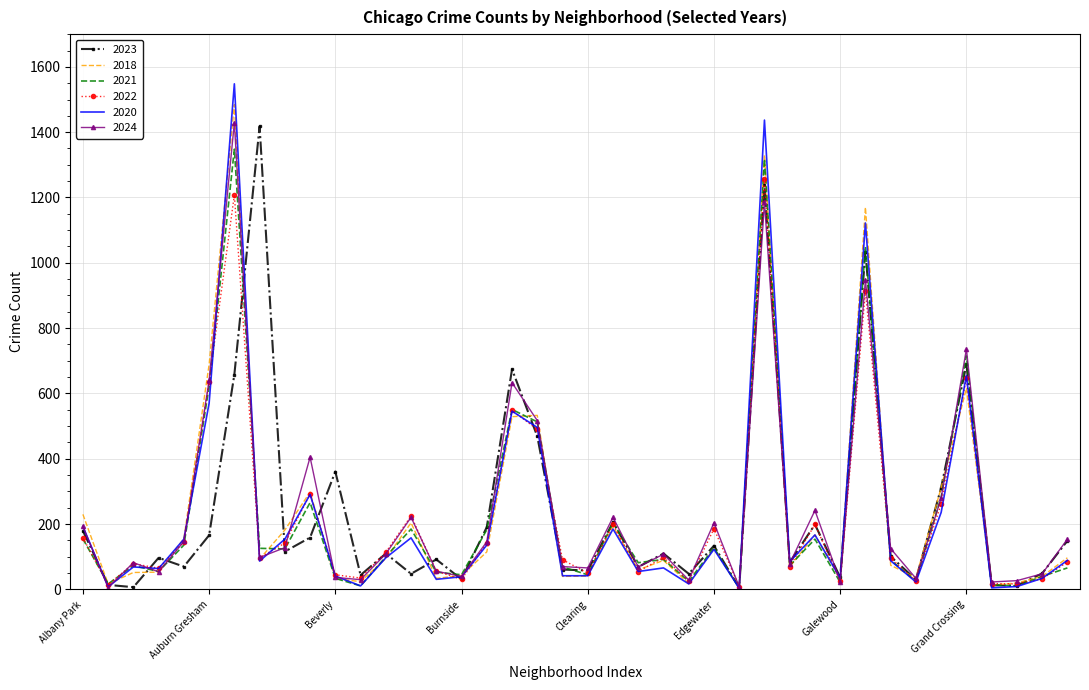

Which series has the largest range (max minus min)?

2020